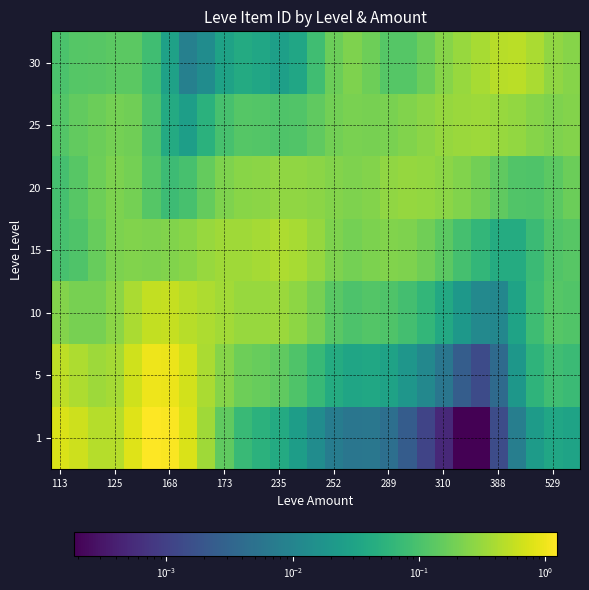

At how many categories does at least one series exceed 1?

2